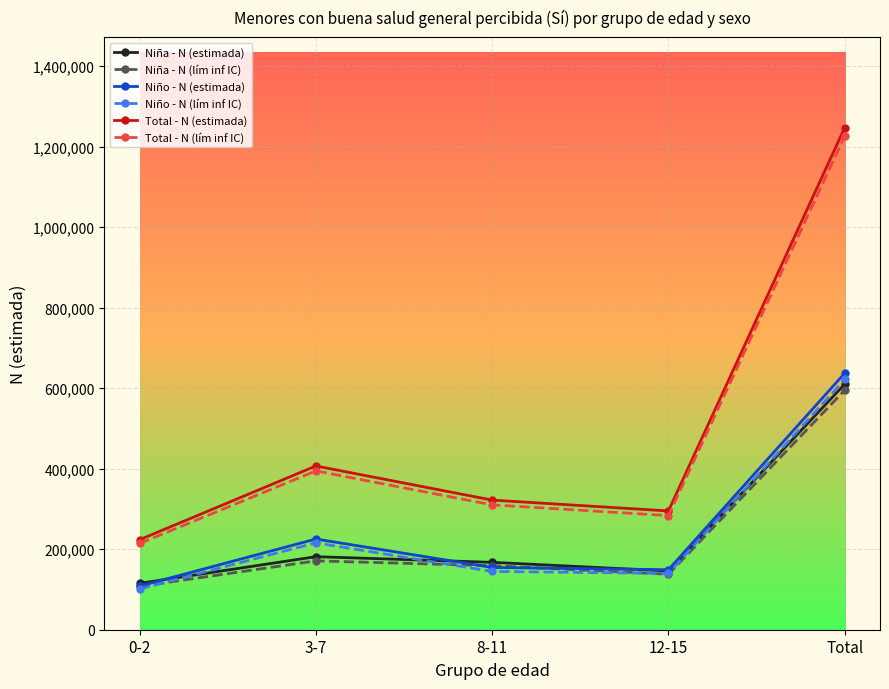

True or false: Total - N (lím inf IC) and Niña - N (lím inf IC) intersect in this chart.

False